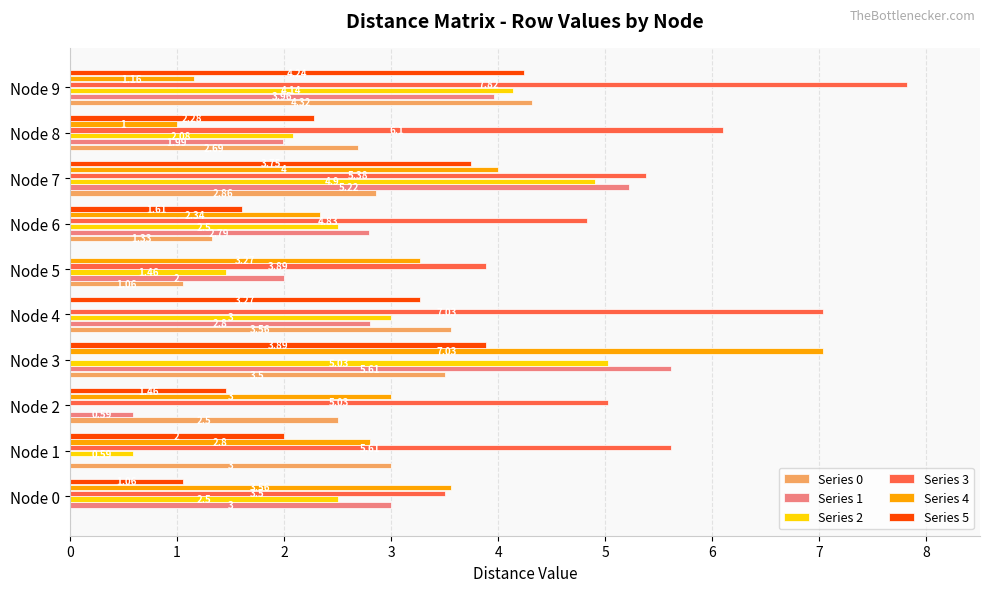

Is the value of Series 2 at Node 1 greater than the value of Series 3 at Node 4?

No